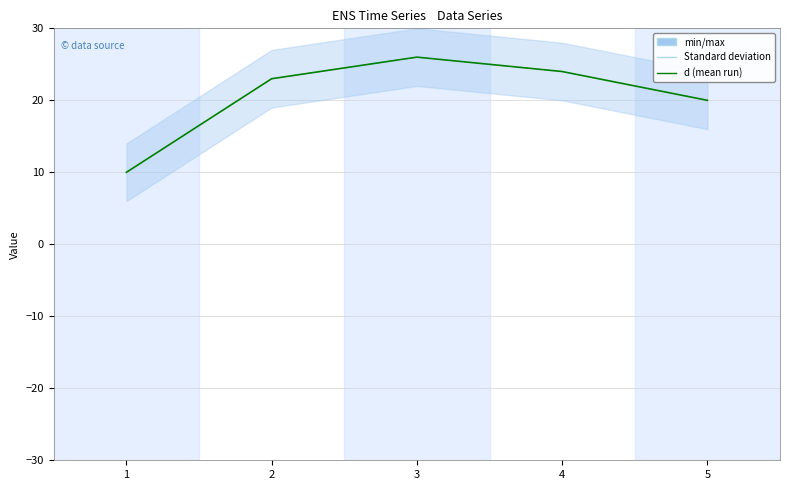

True or false: there are more than 2 points higher than both neighbors.

False